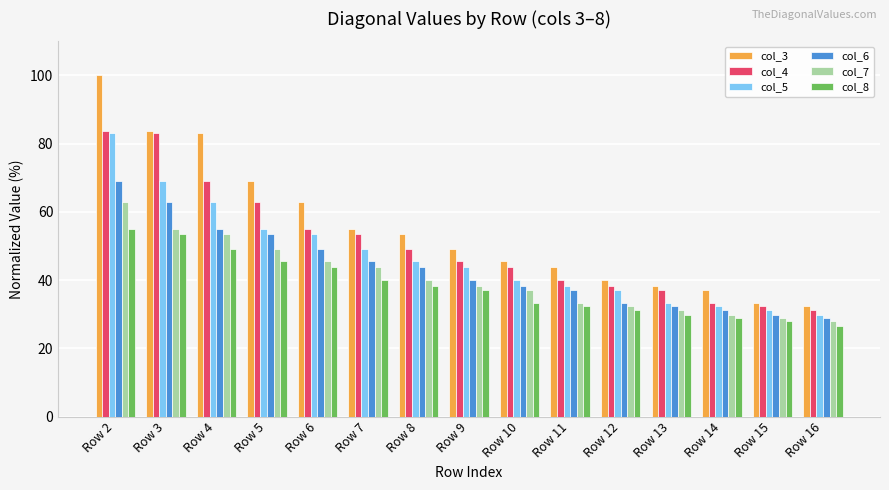

What is the total value across all series at Row 12?

212.4